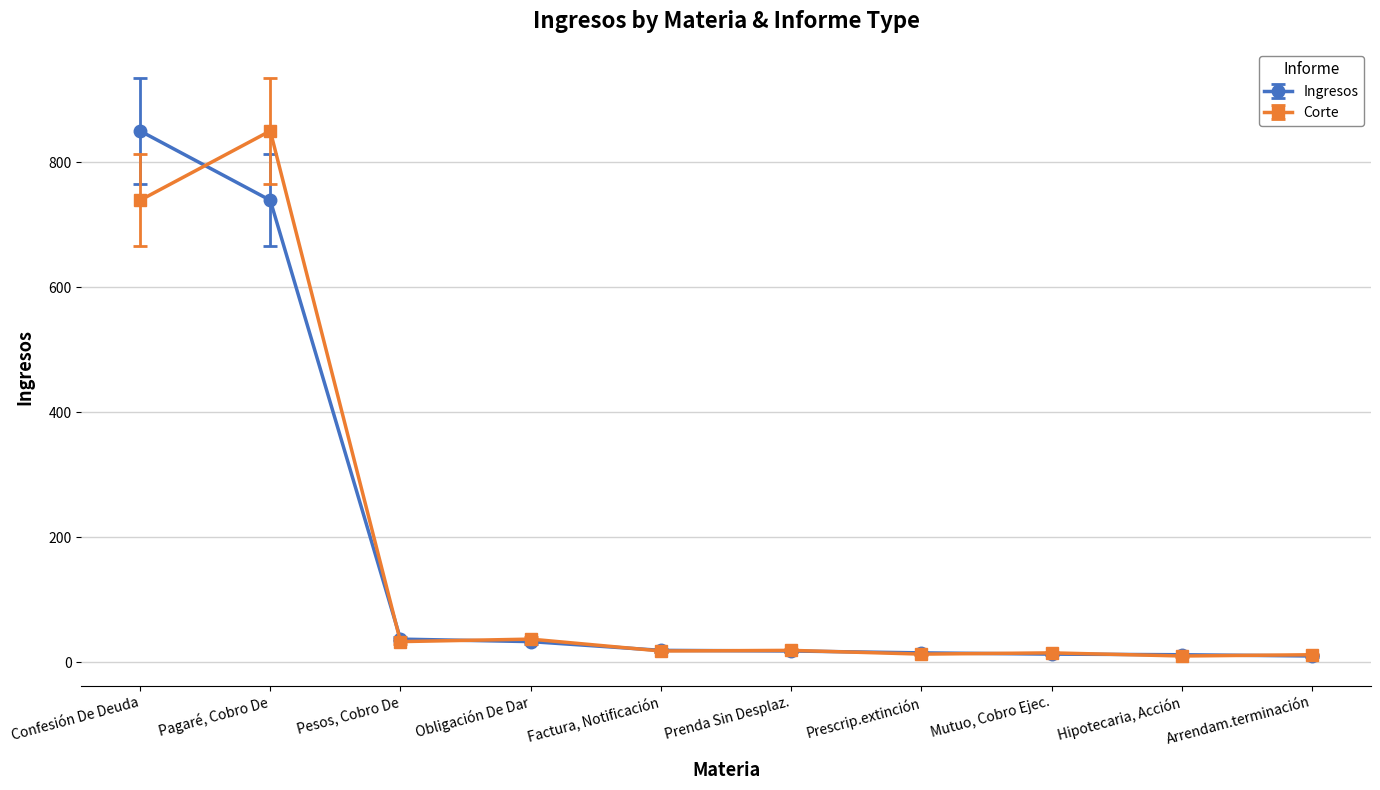

Rank the series at Pagaré, Cobro De from highest to lowest value.

Corte, Ingresos